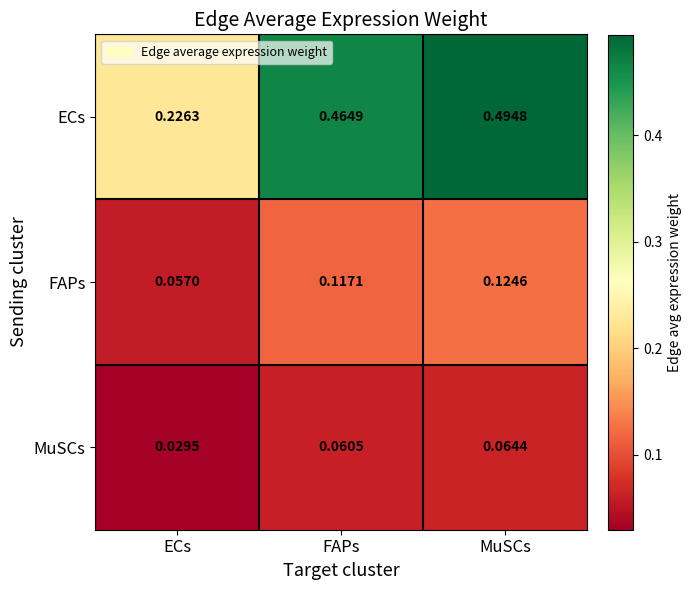

Which series changed the most between ECs and MuSCs?

ECs